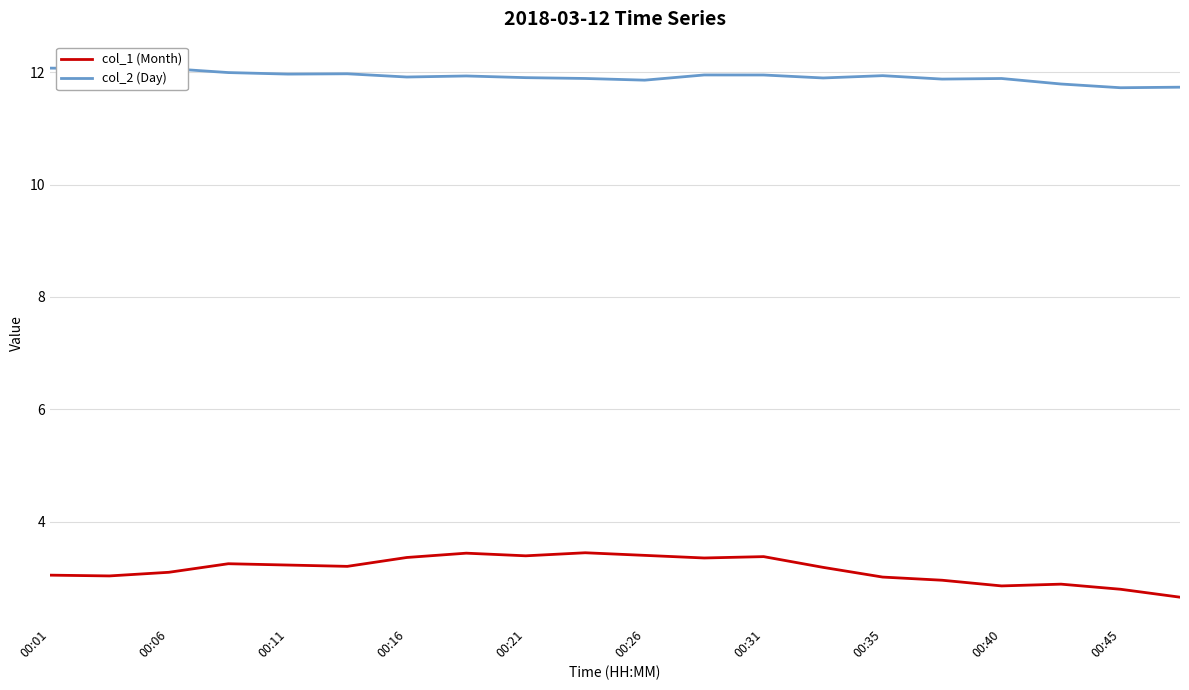

True or false: col_1 (Month) and col_2 (Day) cross at least once.

False